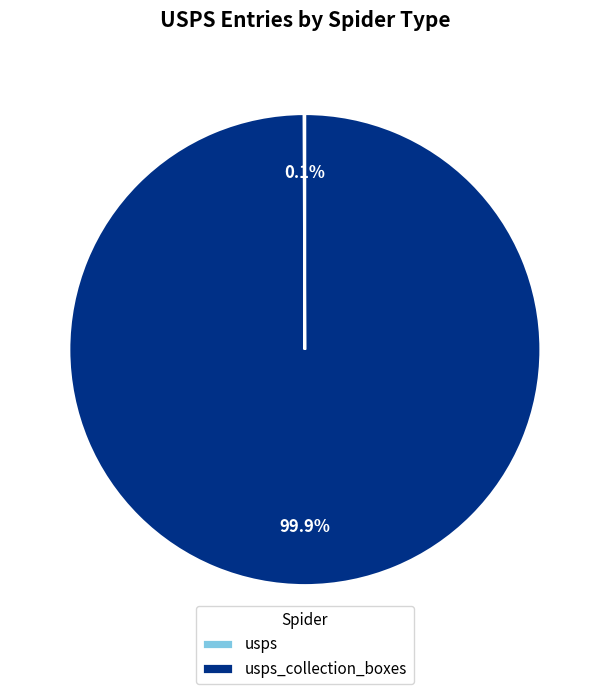

Does any single category account for the majority?

Yes